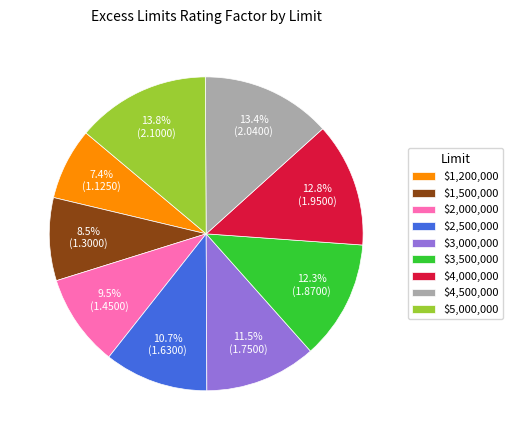

To the nearest percent, what is the average slice percentage?

11%